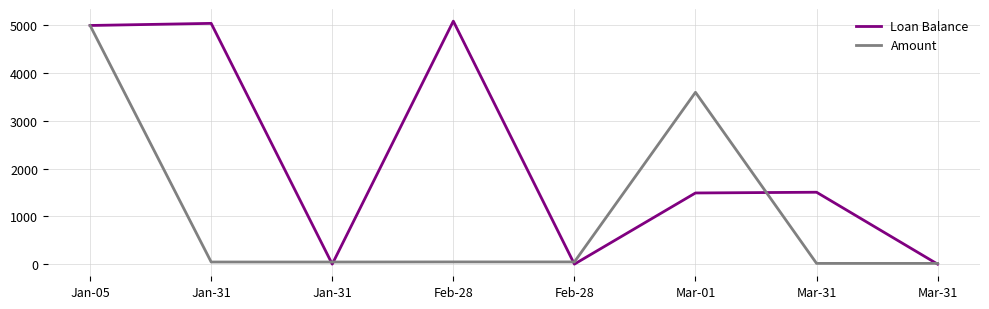

Reading left to right, list all the values displayed in this chart.

Loan Balance: 5000.0	5044.4	0.0	5090.8	0.0	1490.8	1506.3	0.0
Amount: 5000.0	44.4	44.4	46.4	46.4	3600.0	15.5	15.5